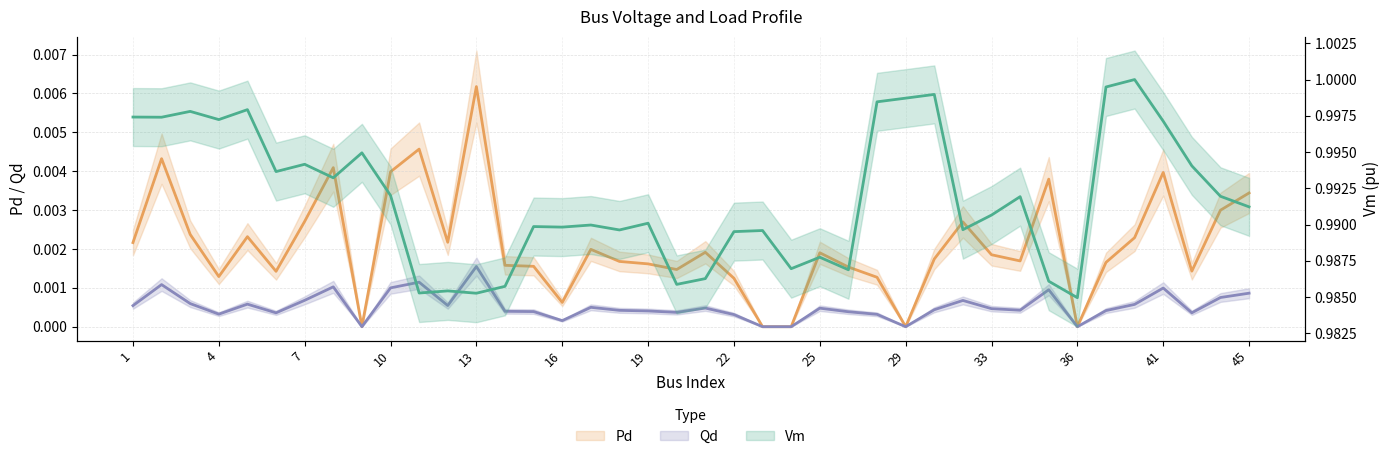

In Vm, how many points are higher than both neighbors (excluding endpoints)?

13